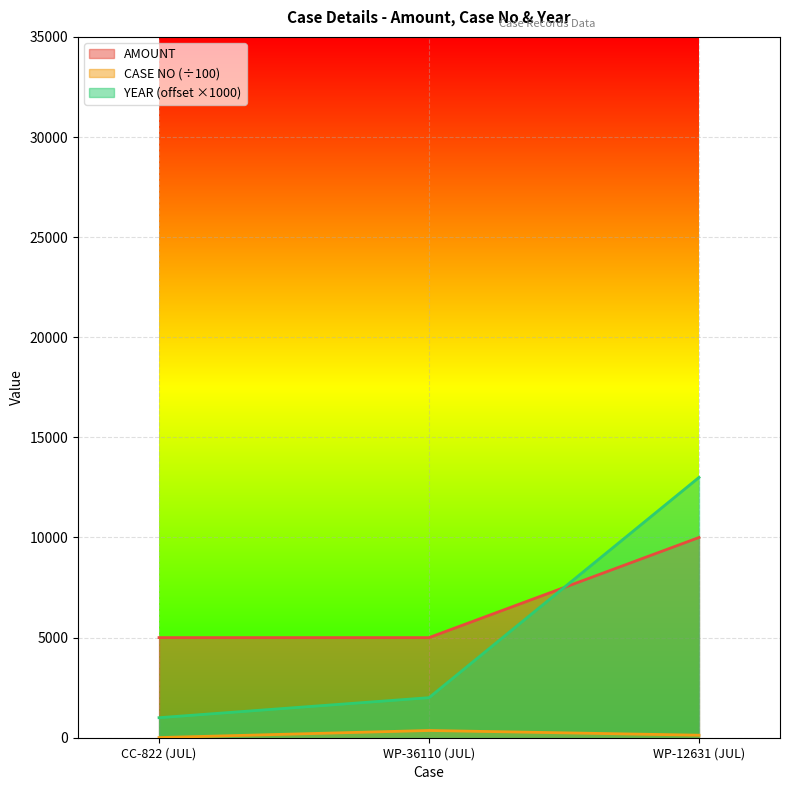

Between CC-822 (JUL) and WP-12631 (JUL), which is larger?

WP-12631 (JUL)